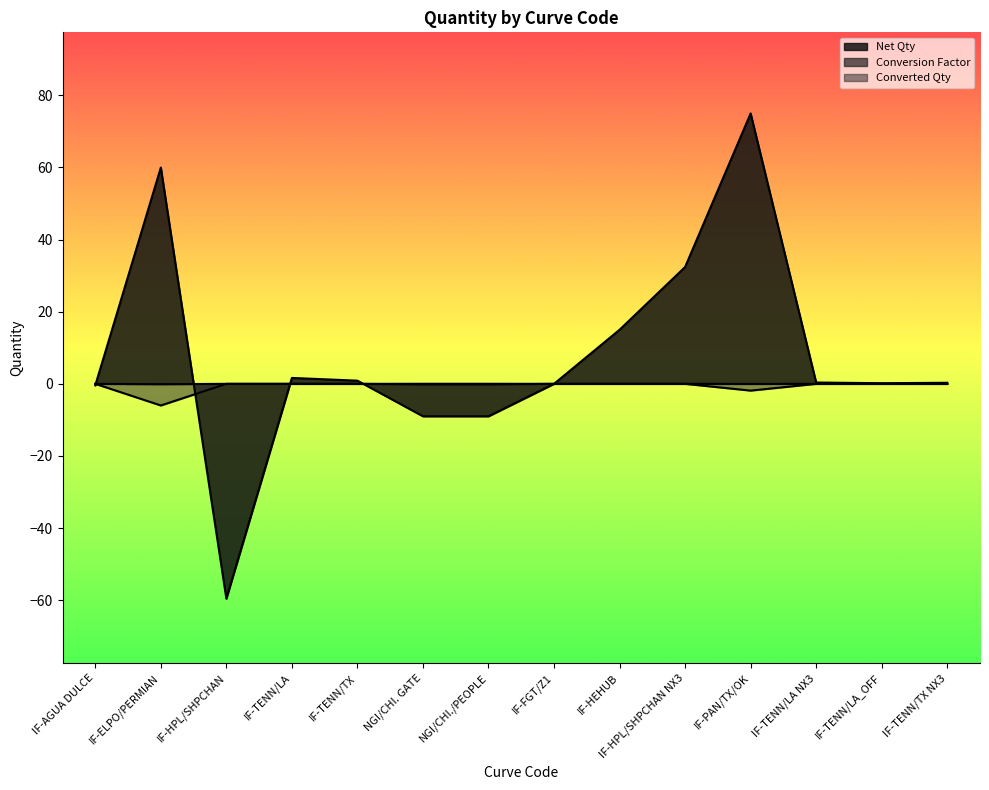

The Net Qty series shows 74.9 at IF-PAN/TX/OK. True or false?

True